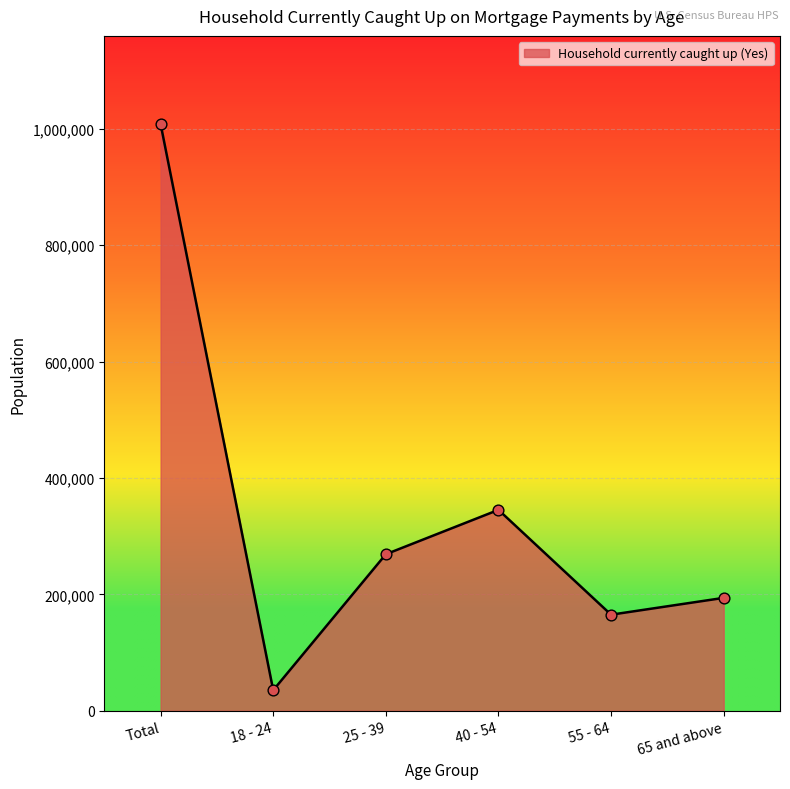

What is the change in value from Total to 18 - 24?

-973223